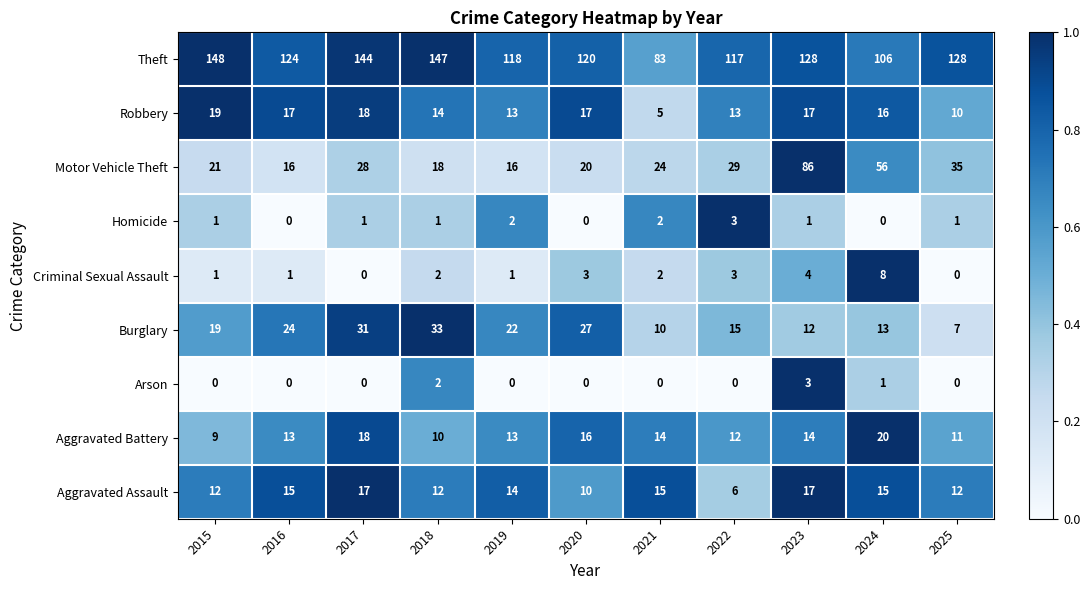

The Motor Vehicle Theft series shows 27 at 2016. True or false?

False